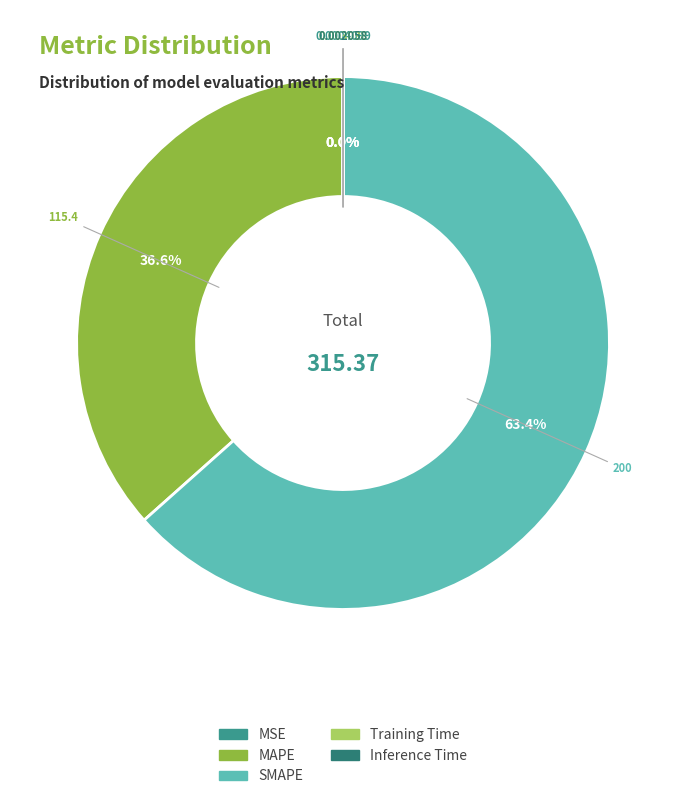

Which has a higher value, Training Time or Inference Time?

Training Time